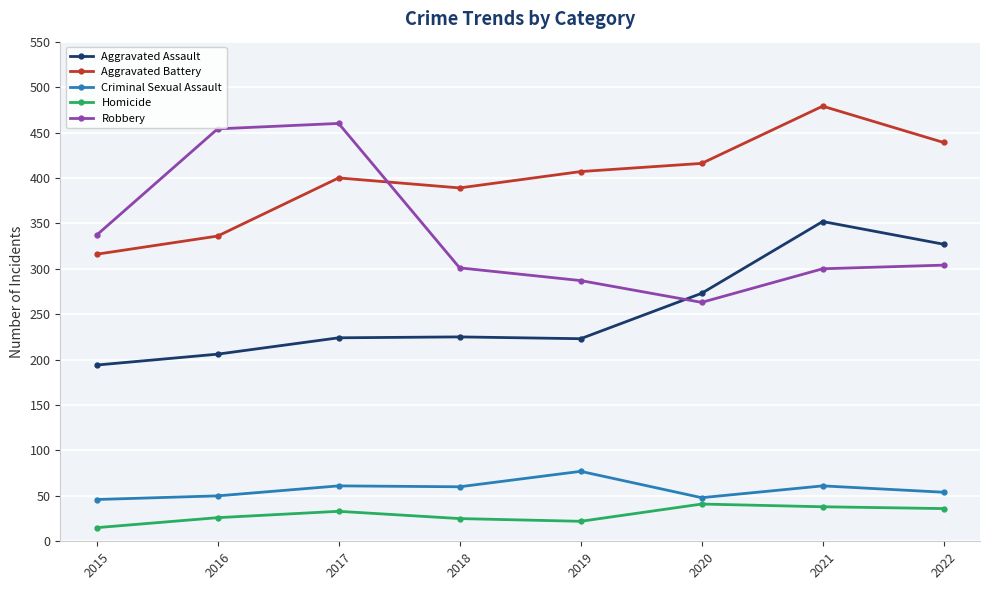

Count the number of categories in the chart.

8